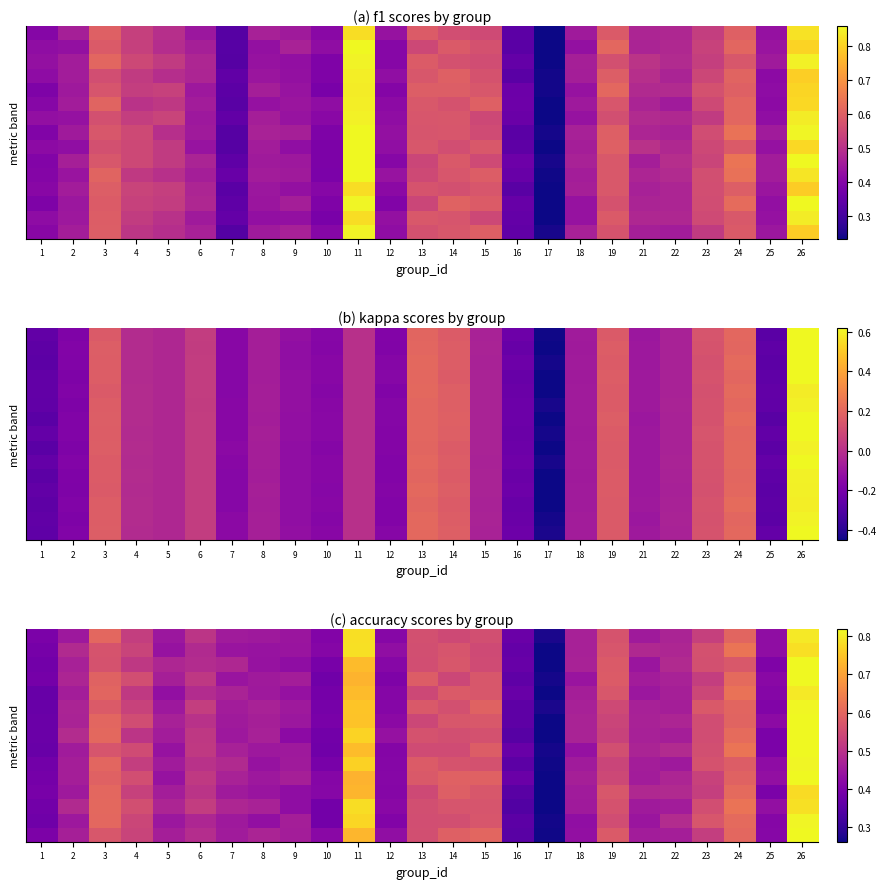

Which category has the highest value across all series?

26